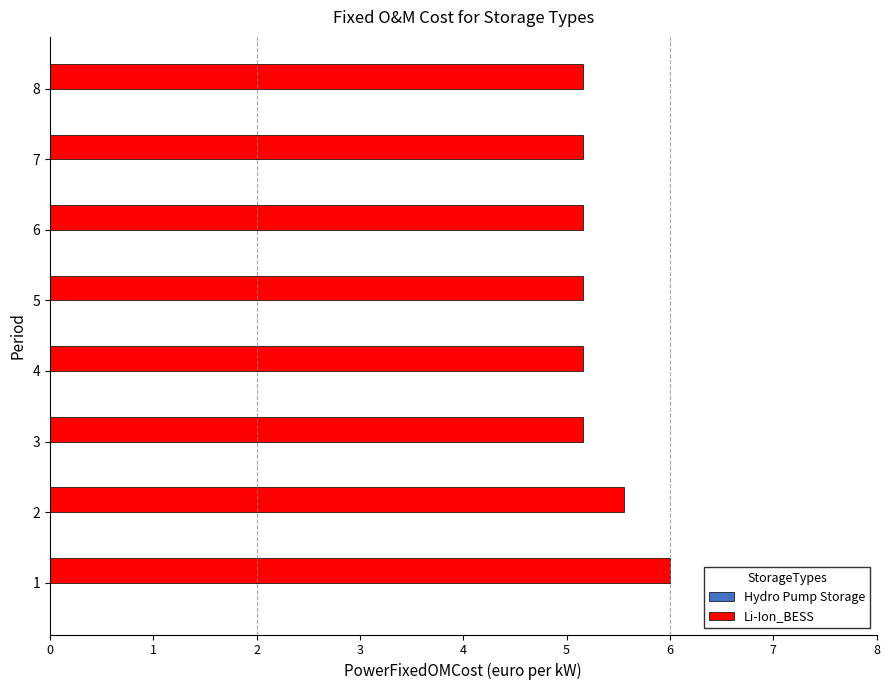

The value at 8 is 5.2. True or false?

True